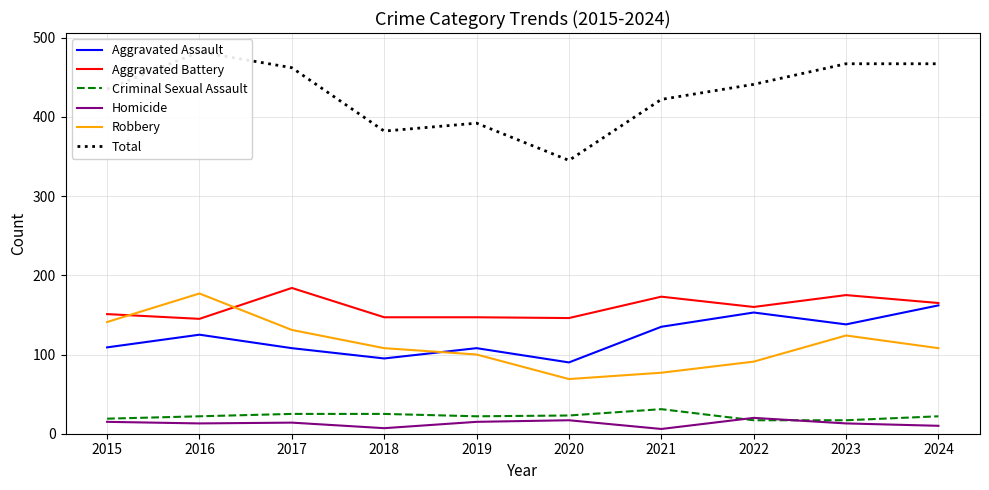

True or false: Aggravated Battery has a value of 90 at 2020.

False